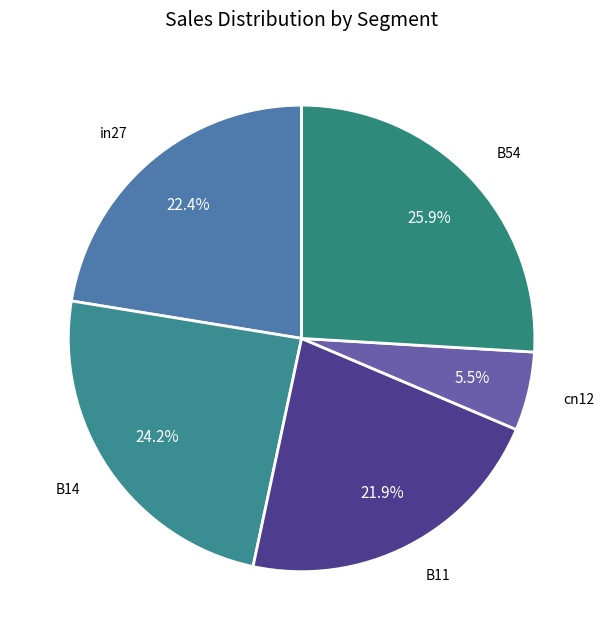

To the nearest percent, what is the average slice percentage?

20%